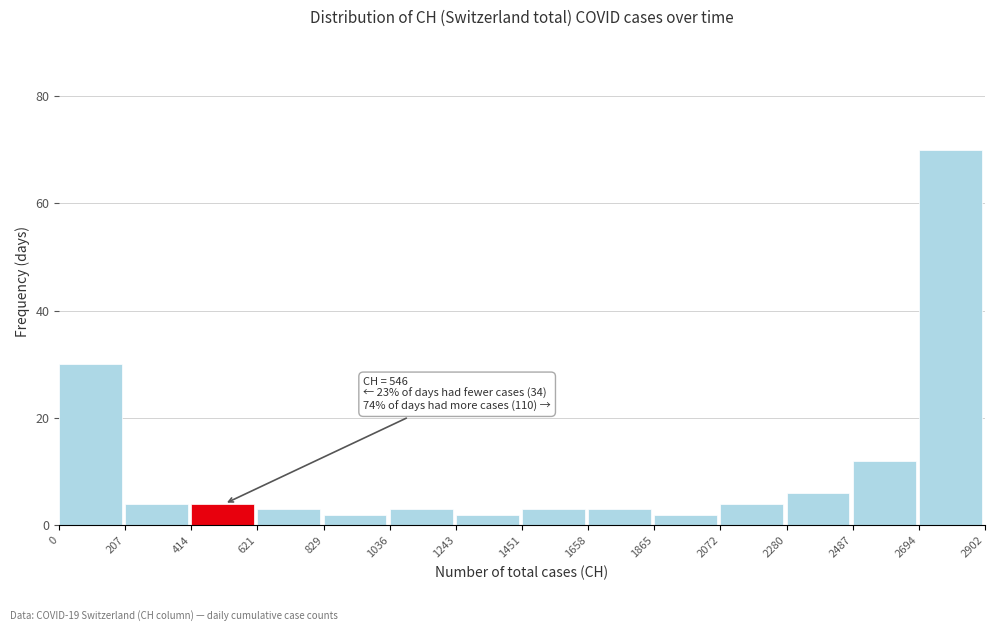

Which range on the x-axis has the tallest bar?

2694 to 2902